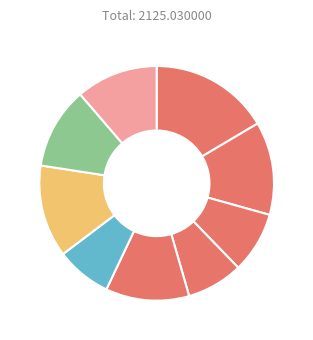

Count the number of slices in the pie.

9